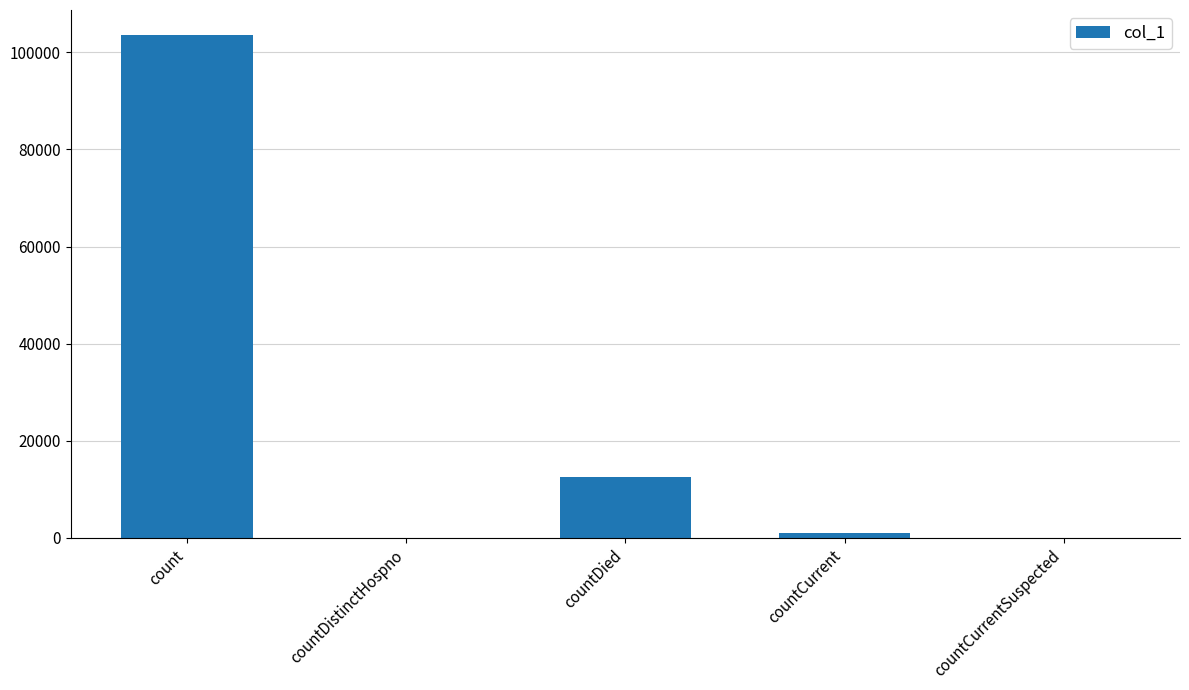

Does the chart contain stacked bars?

No